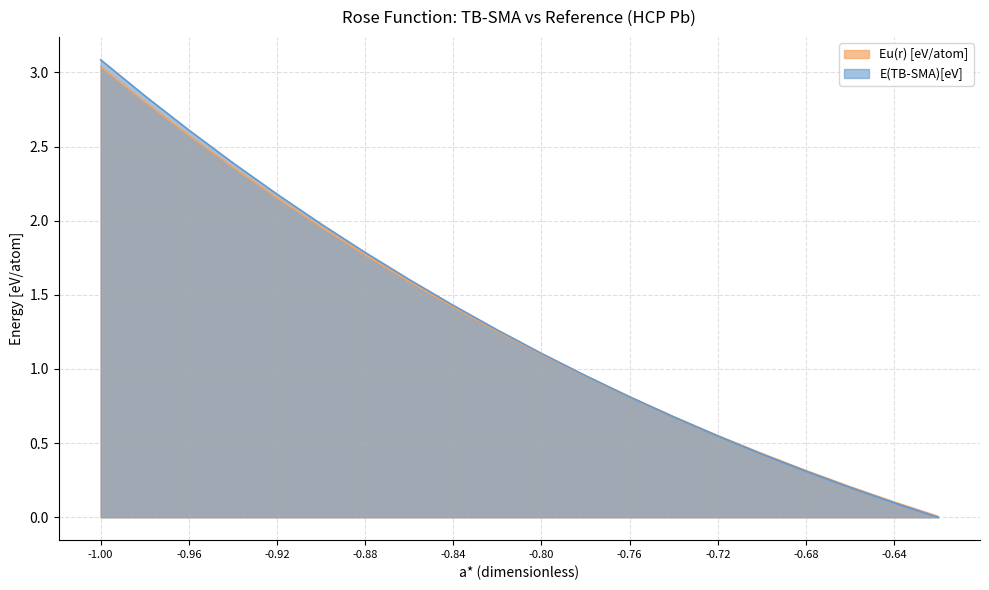

What is the approximate value of E(TB-SMA)[eV] at -0.80?

1.1